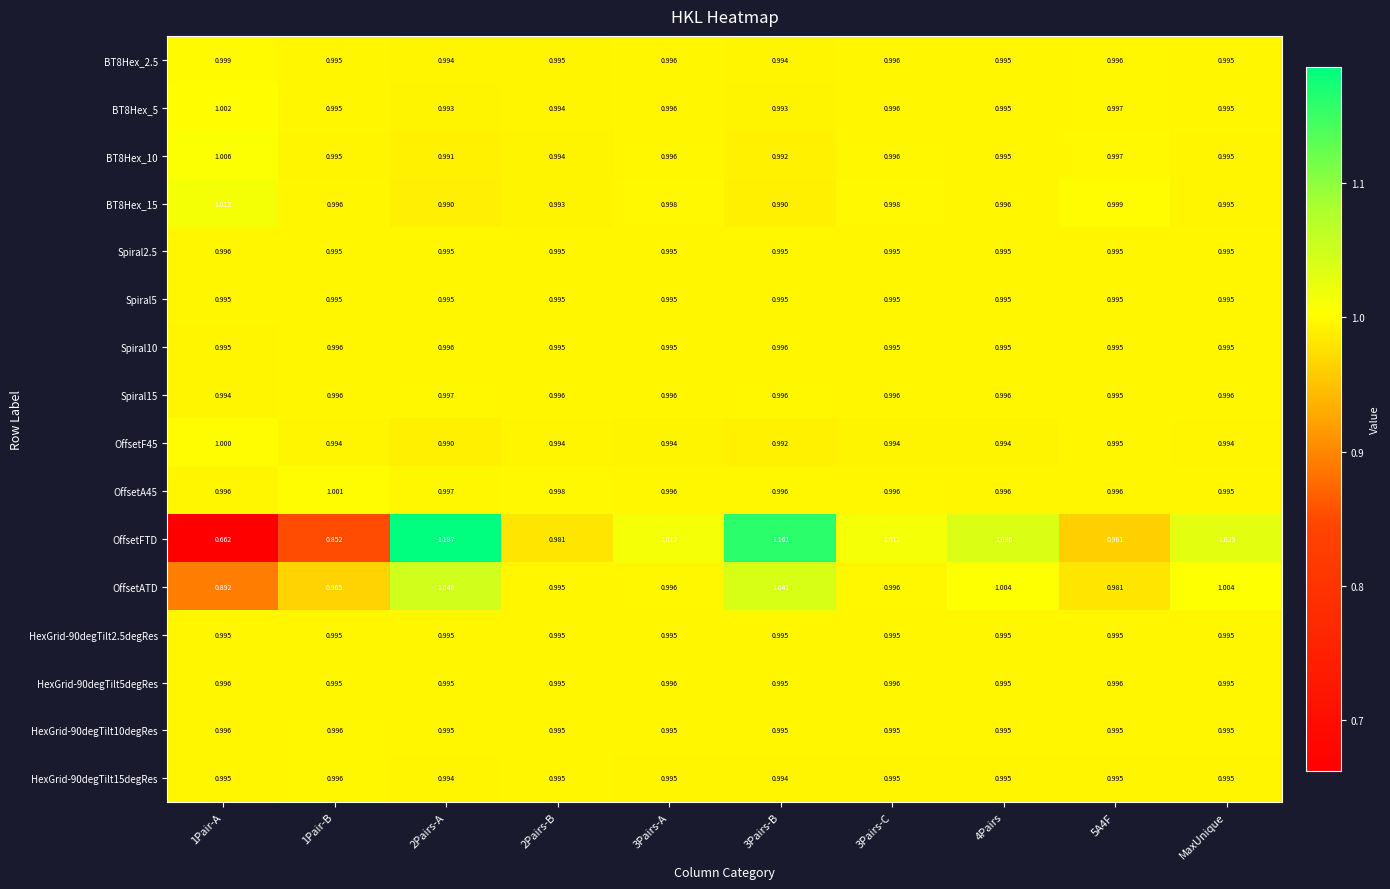

Between 1Pair-A and 5A4F, which series saw the biggest shift?

OffsetFTD